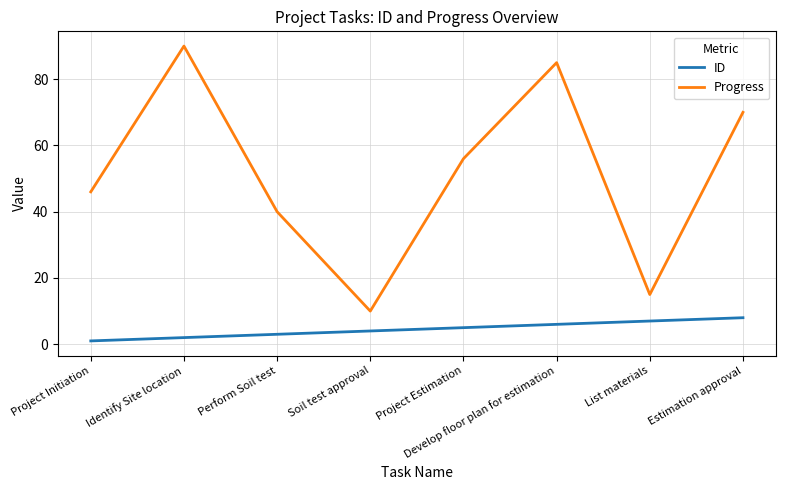

True or false: Progress and ID cross at least once.

False